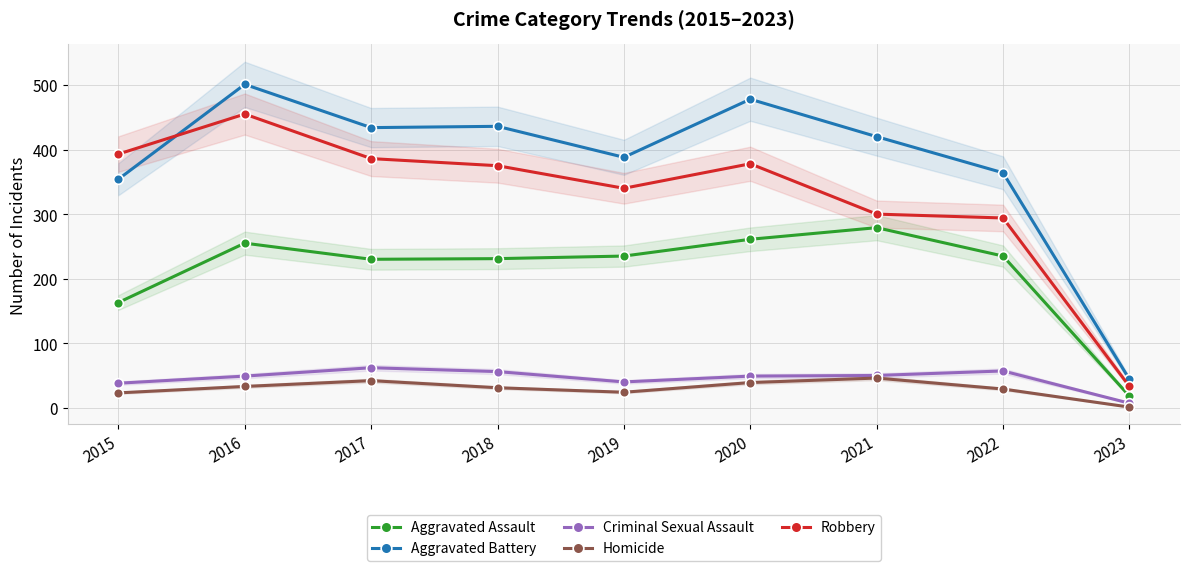

Which has a higher value, 2018 or 2022?

2022